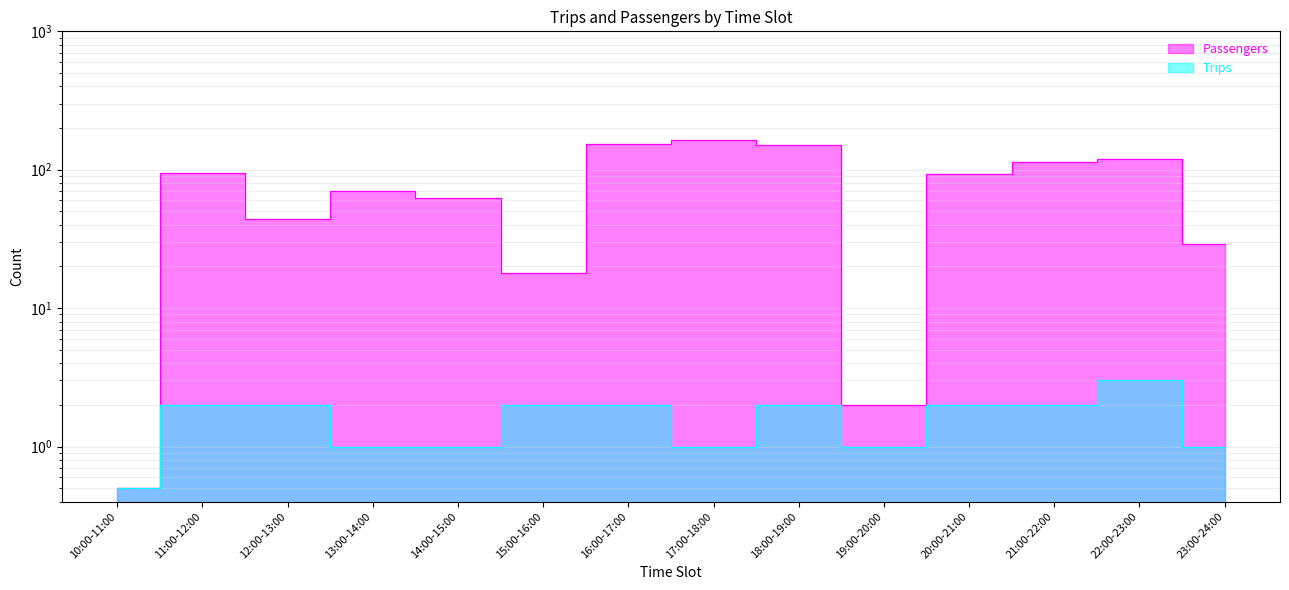

Count the Trips values in the range 1 to 2.

12